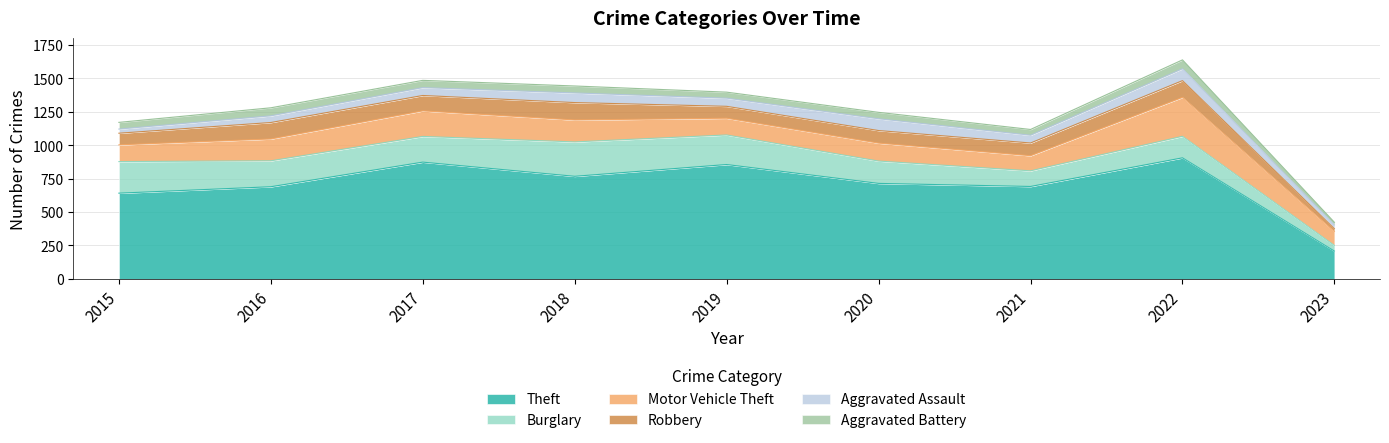

True or false: Burglary has a value of 95 at 2015.

False